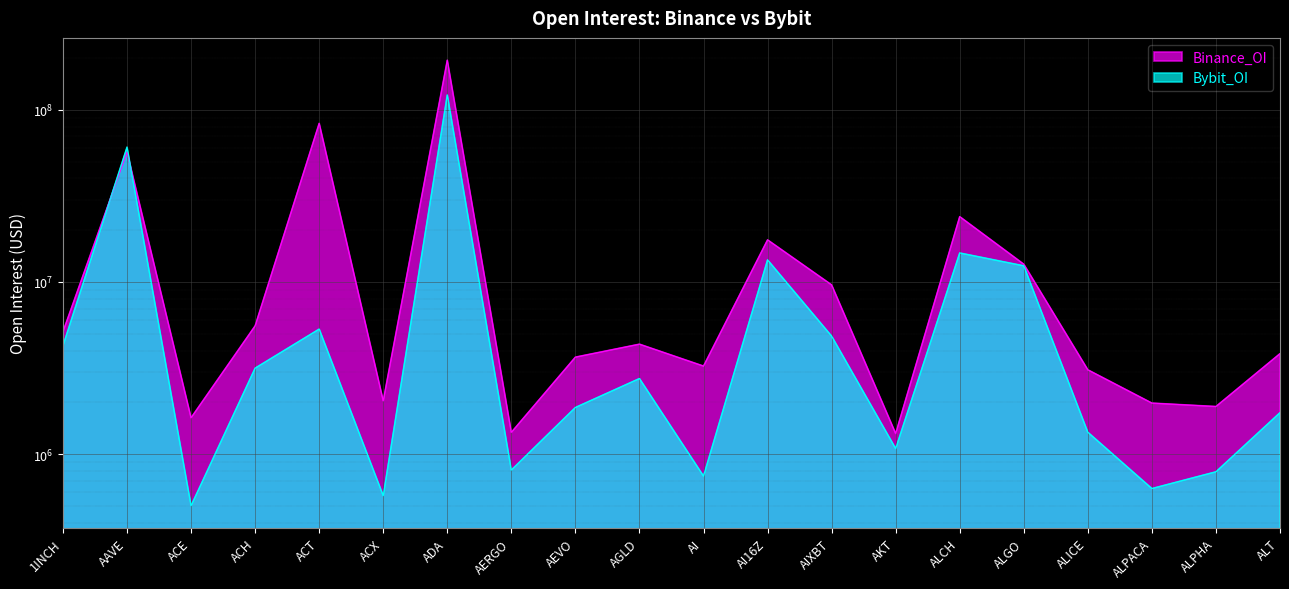

Which category has the lowest value across all series?

ACE